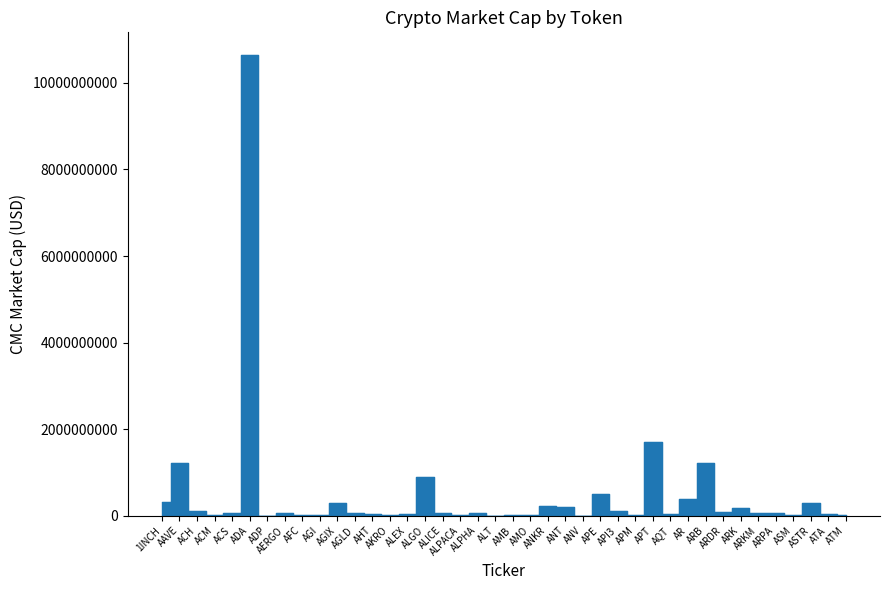

What position from the left is ANKR?

23